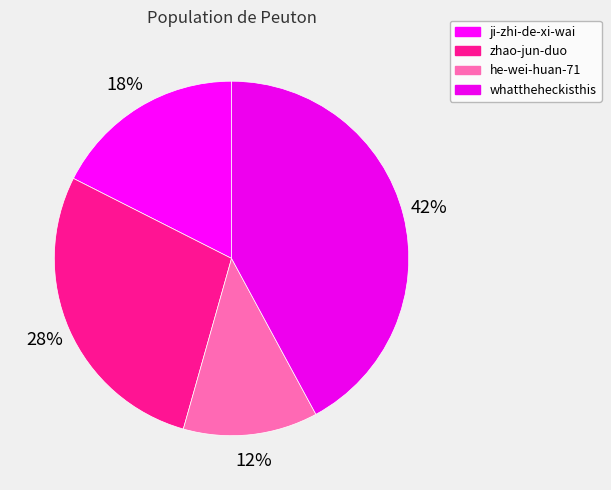

How many segments does this pie chart have?

4